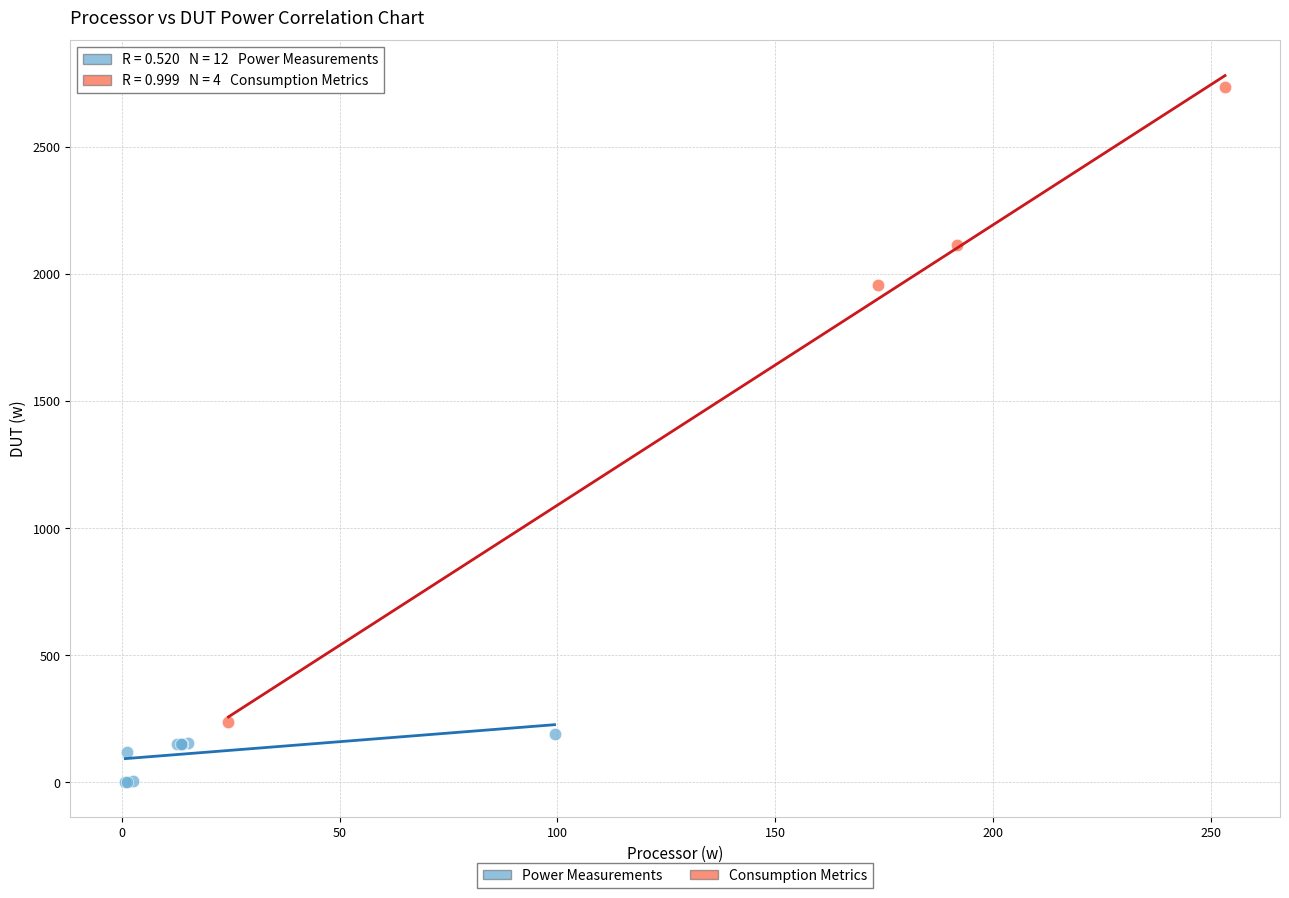

Which series contains the lowest Y value?

Power Measurements